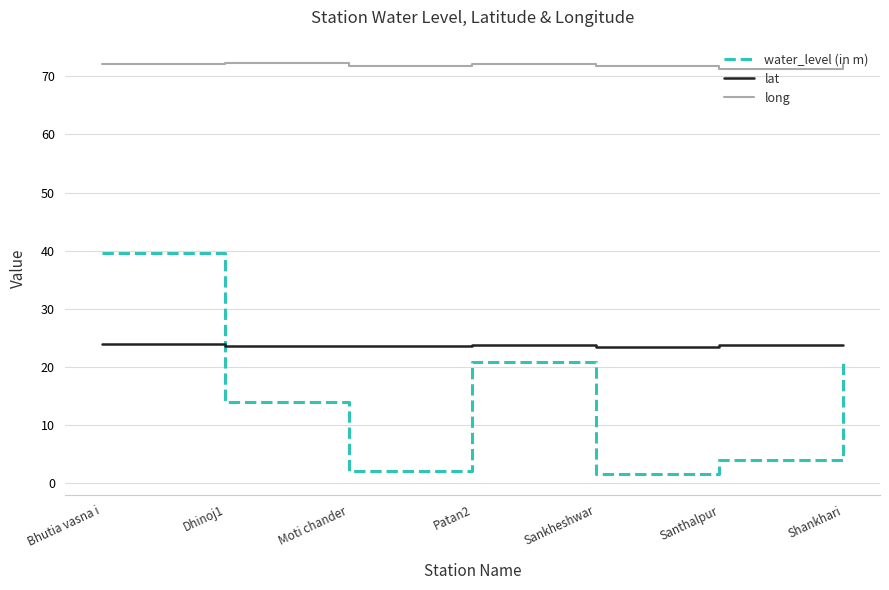

The lat series shows 23.7 at Dhinoj1. True or false?

True